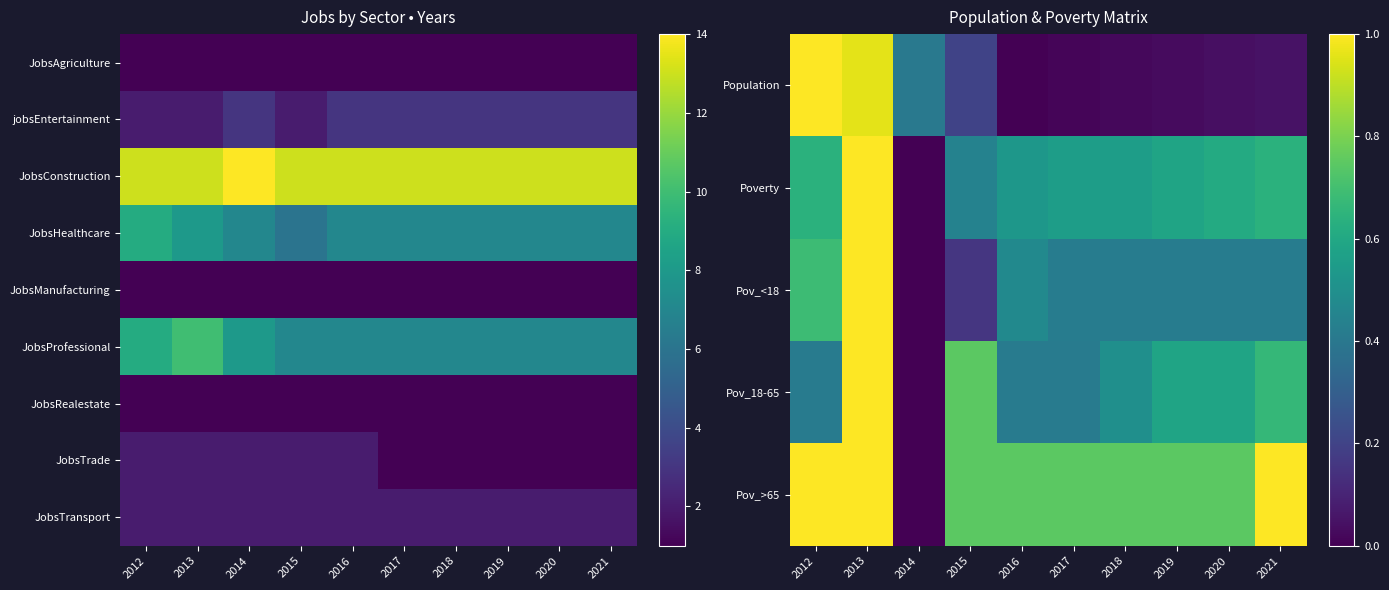

At which category is the sum across all series the highest?

2013